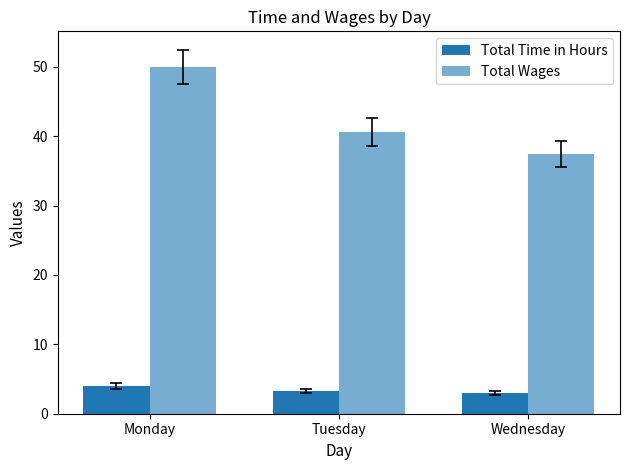

List the labels in order of Total Time in Hours value, largest first.

Monday, Tuesday, Wednesday